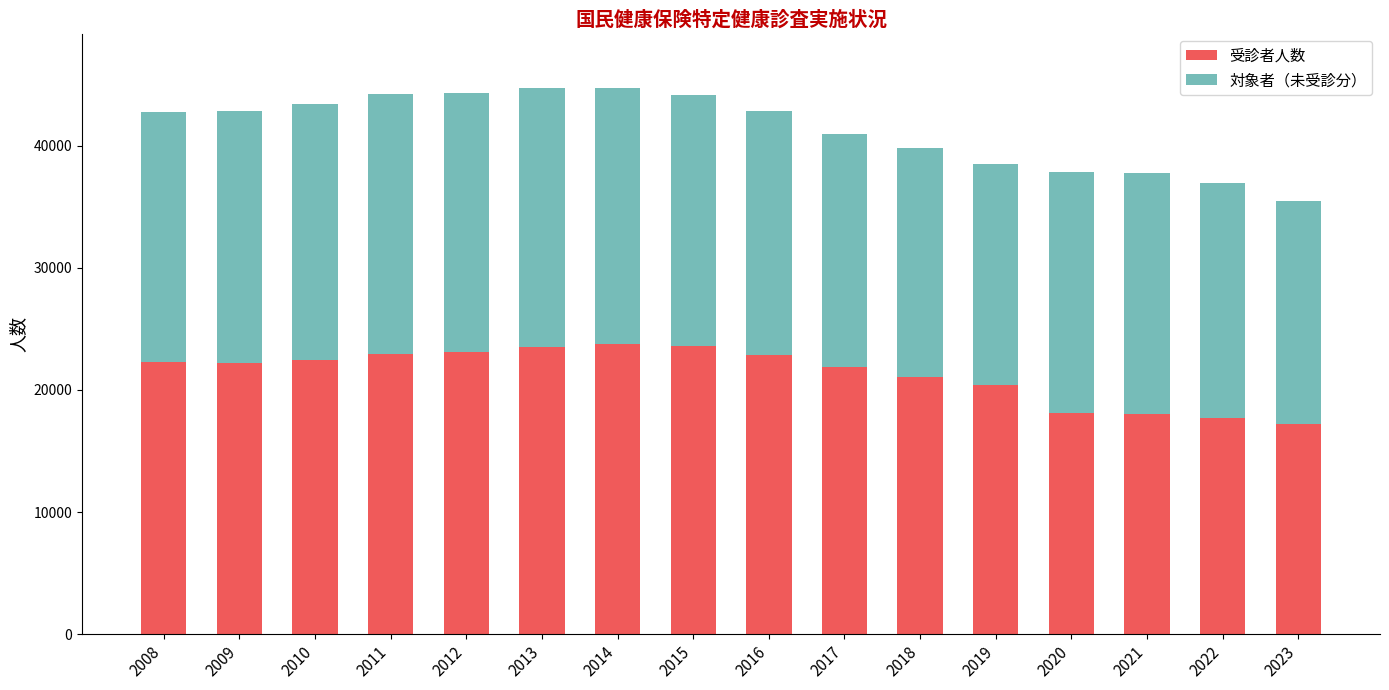

What is the minimum value for 受診者人数?

17173